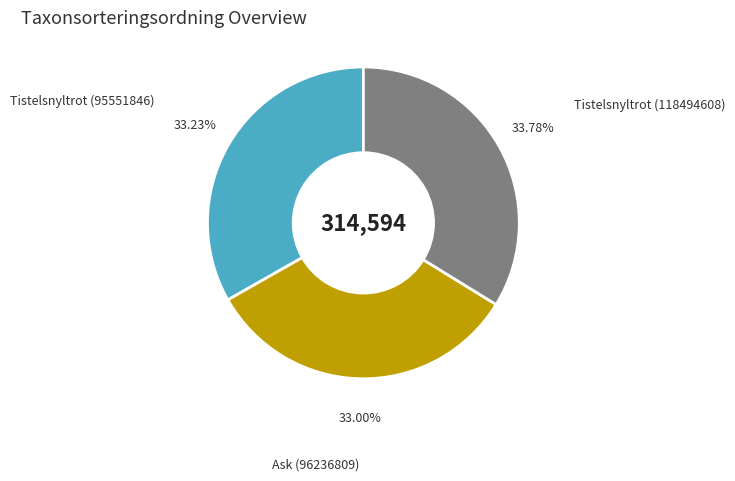

How many slices are in this pie chart?

3